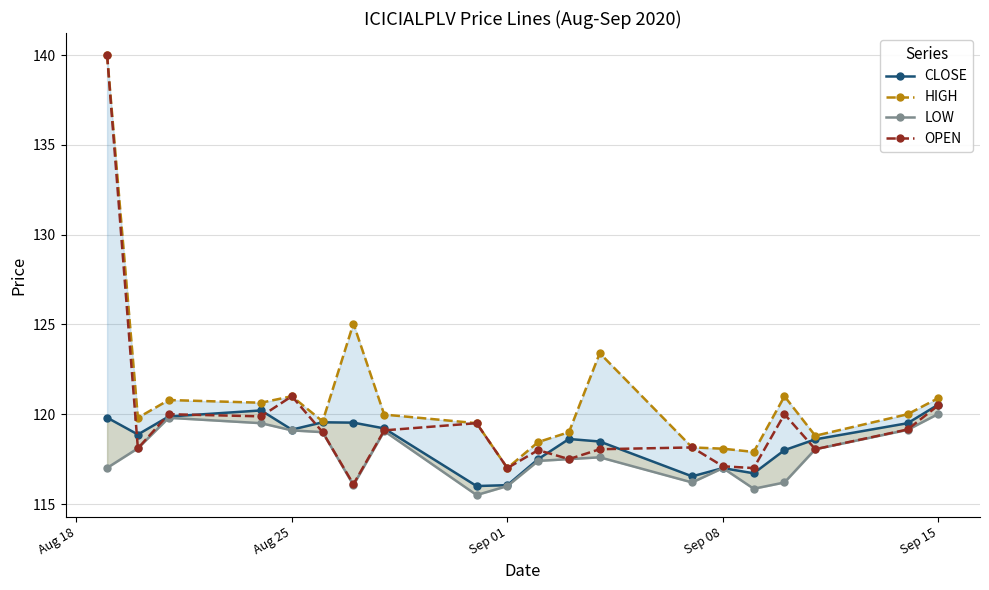

How many lines are shown in the chart?

4